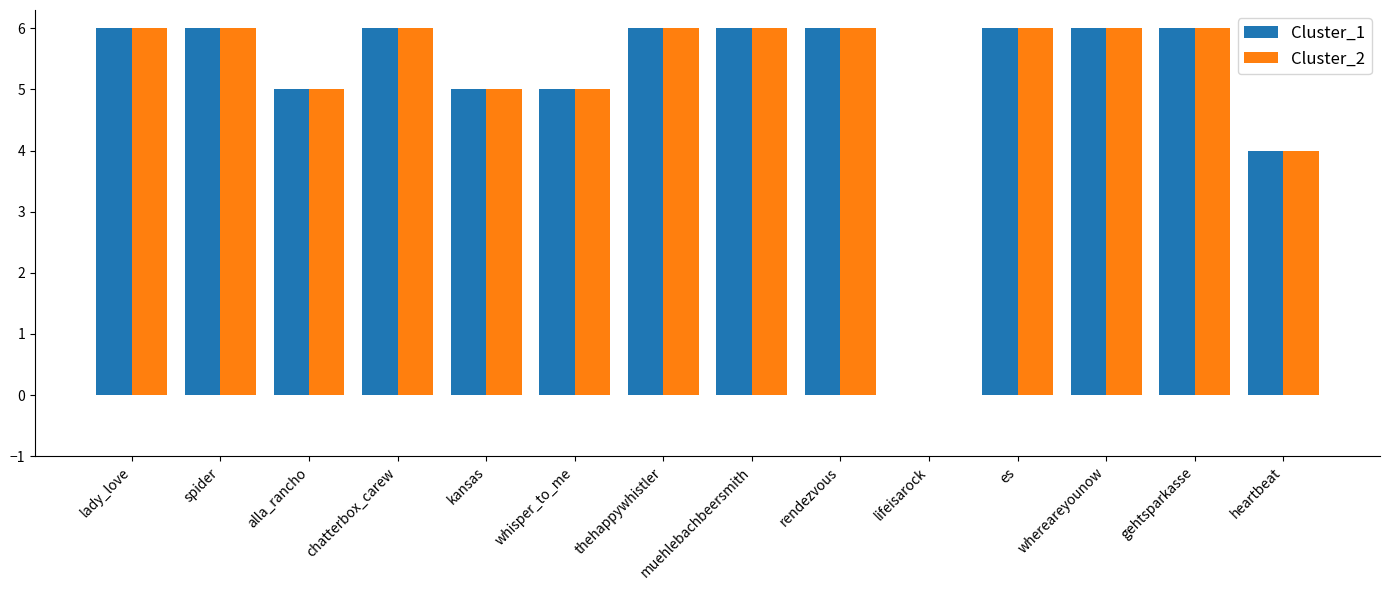

What is the sum of all Cluster_2 values?

73